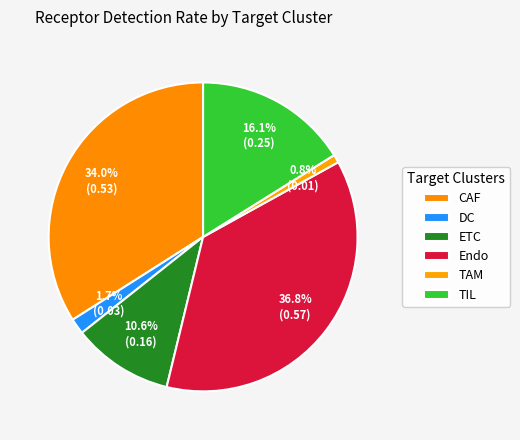

The TAM slice represents 1% of the pie. True or false?

True